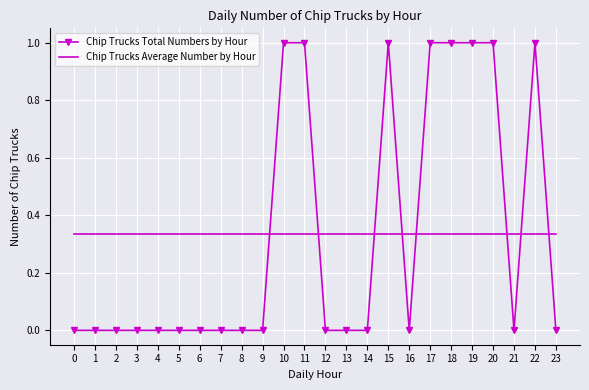

At how many categories does at least one series exceed 0?

24